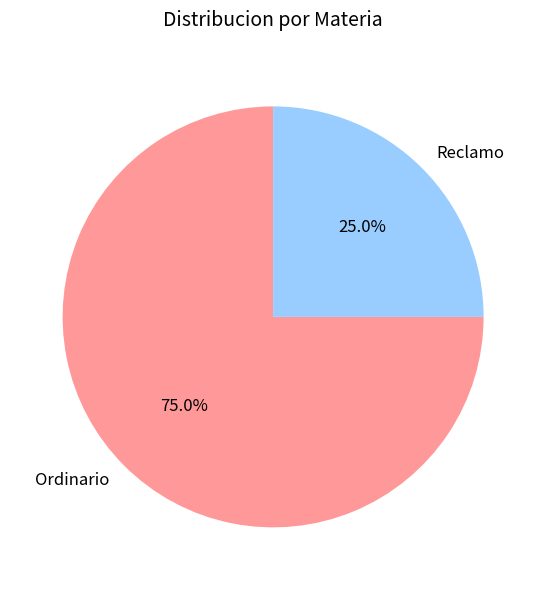

Rank the categories by value from highest to lowest.

Ordinario, Reclamo